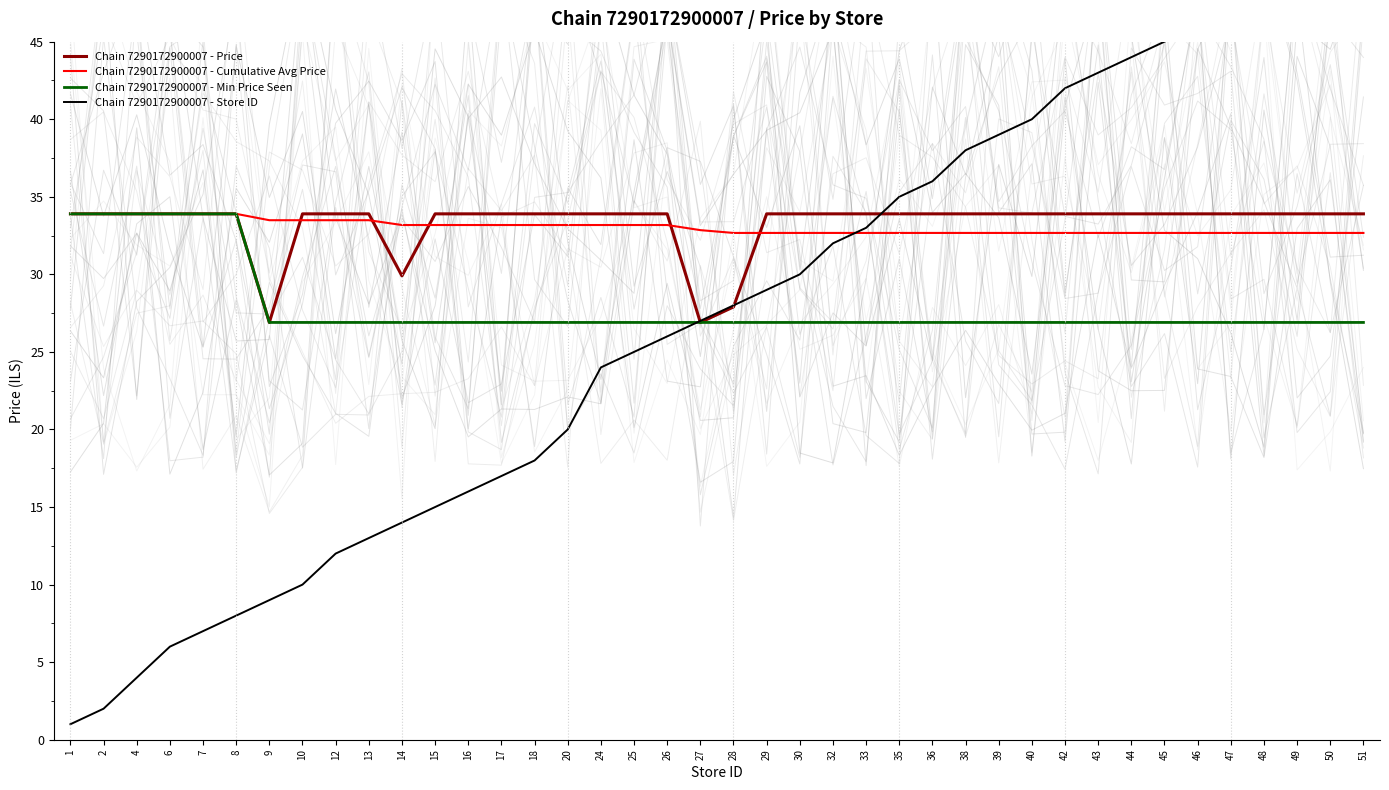

Which has a higher value, 28 or 17?

17